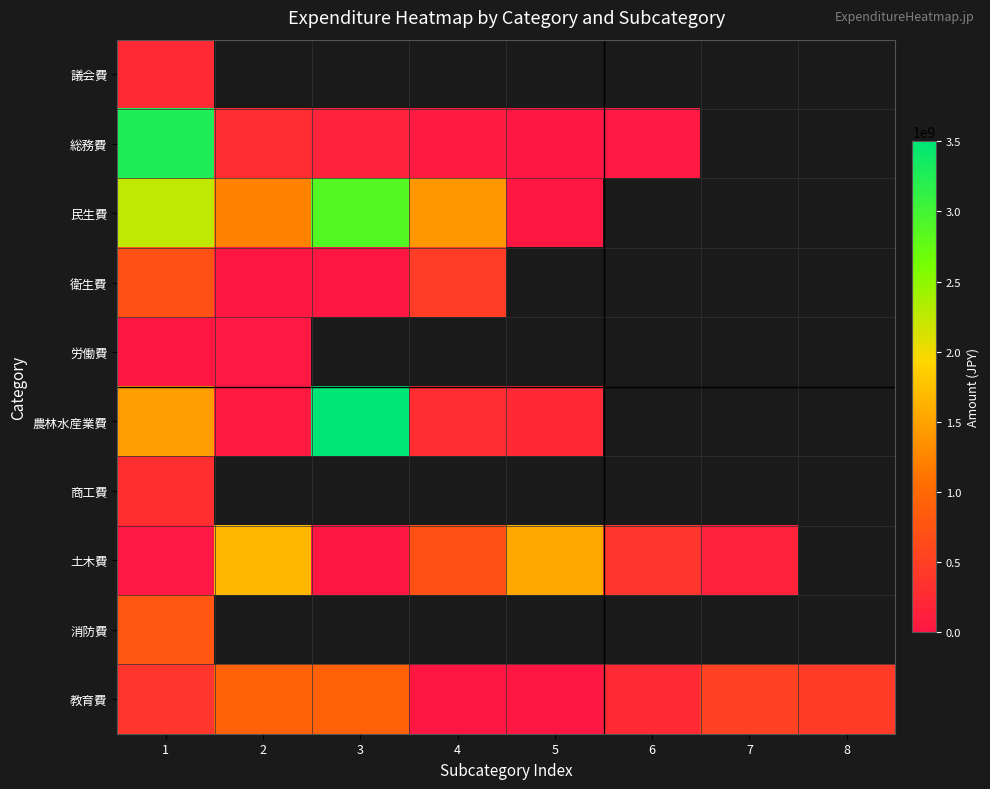

At how many categories does at least one series exceed 3217019586?

2